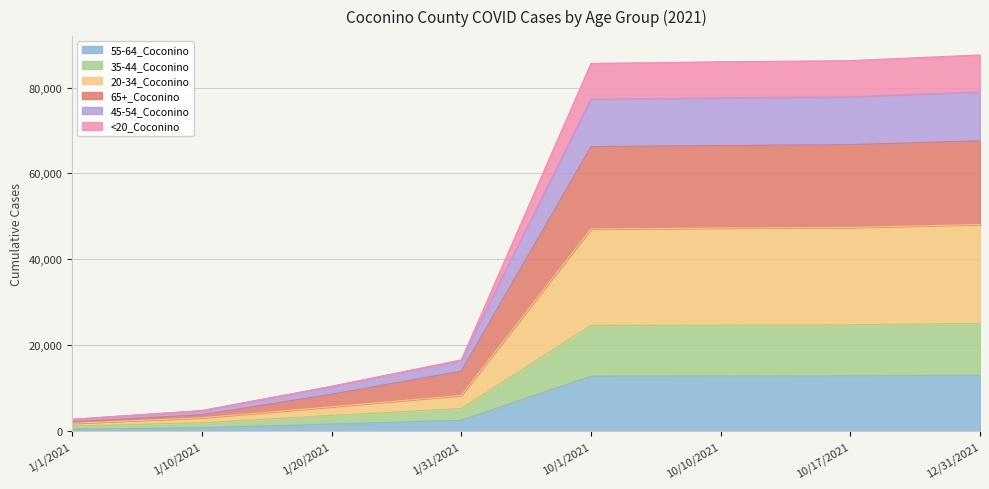

The 55-64_Coconino series shows 13000 at 12/31/2021. True or false?

True